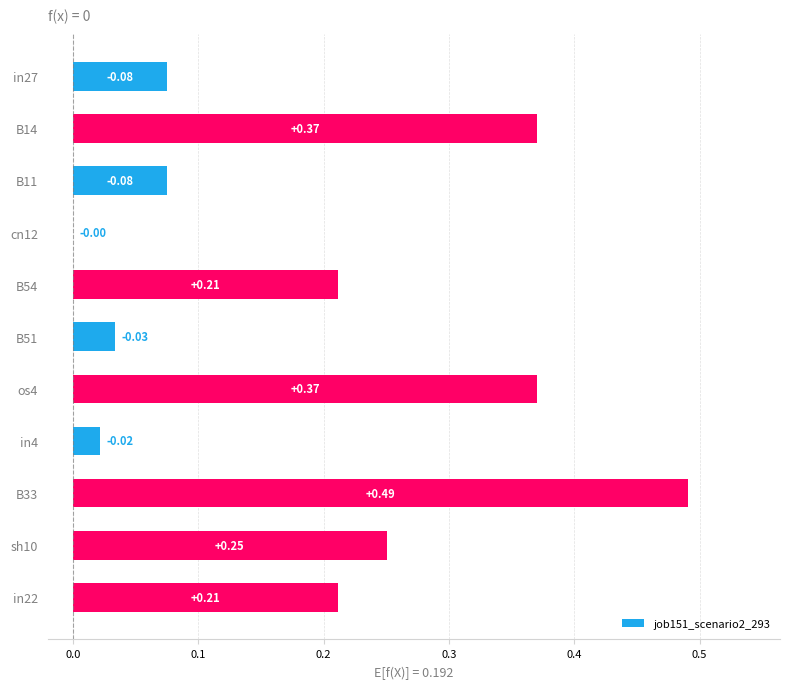

Between cn12 and B54, which is larger?

B54